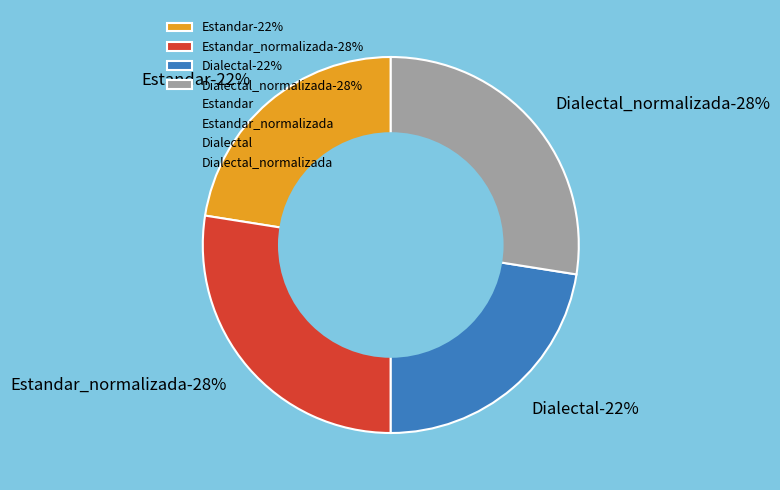

Which category has the biggest portion of the pie?

Estandar_normalizada